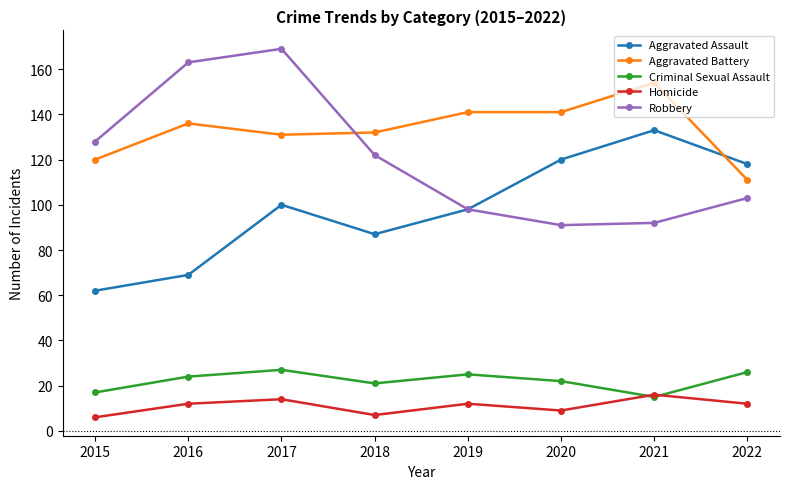

What value does the Aggravated Battery series have at 2020?

141